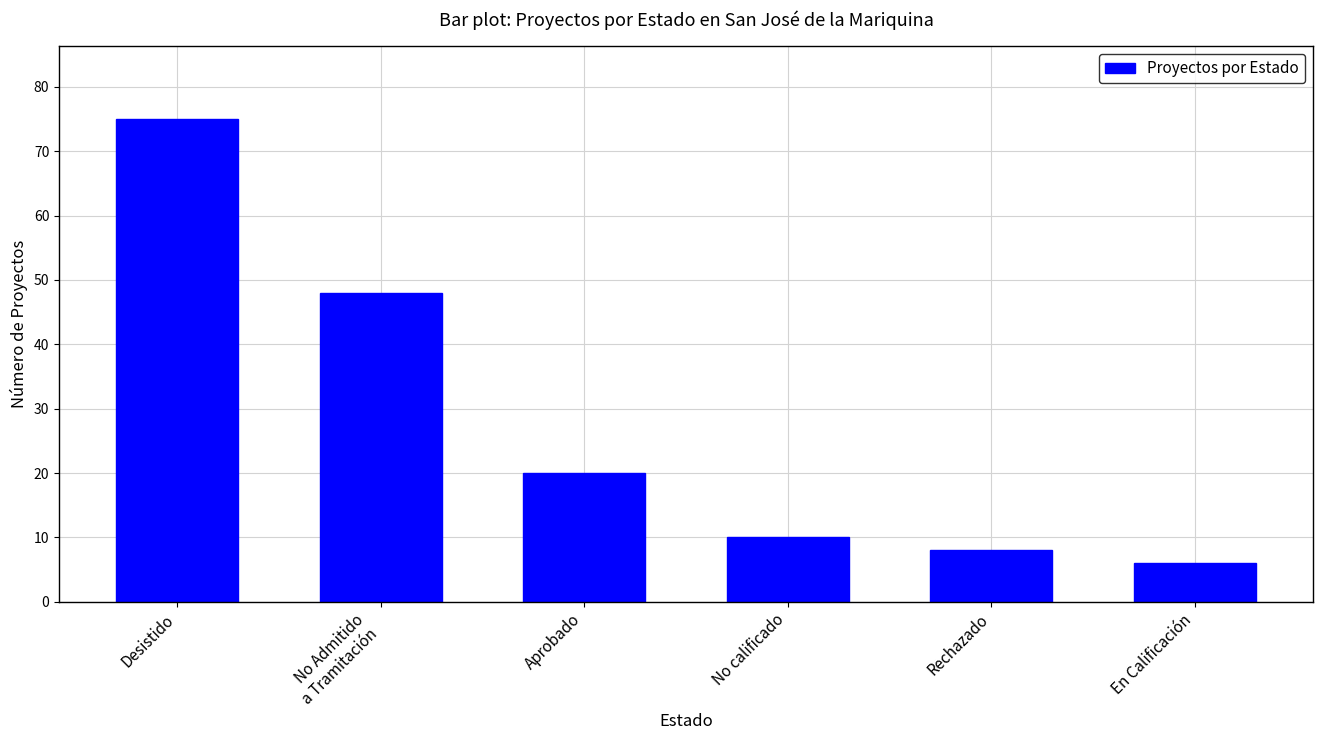

Are the bars horizontal?

No